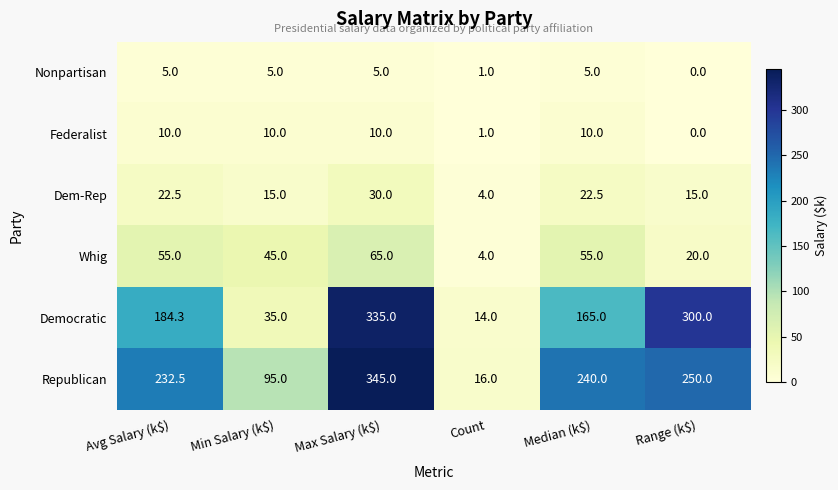

What is the average value of the Republican series?

196.4